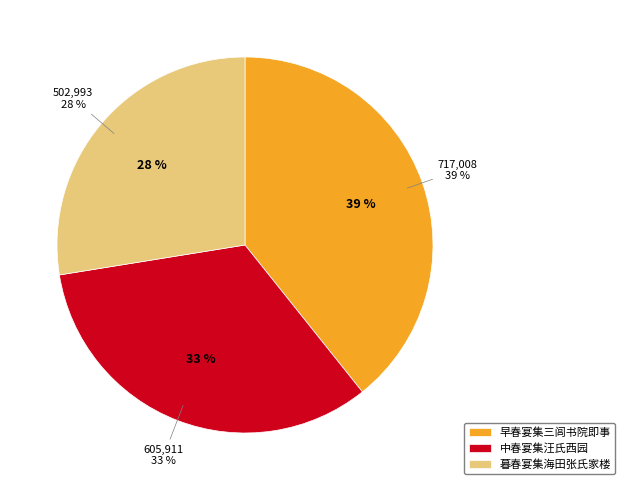

How many segments does this pie chart have?

3